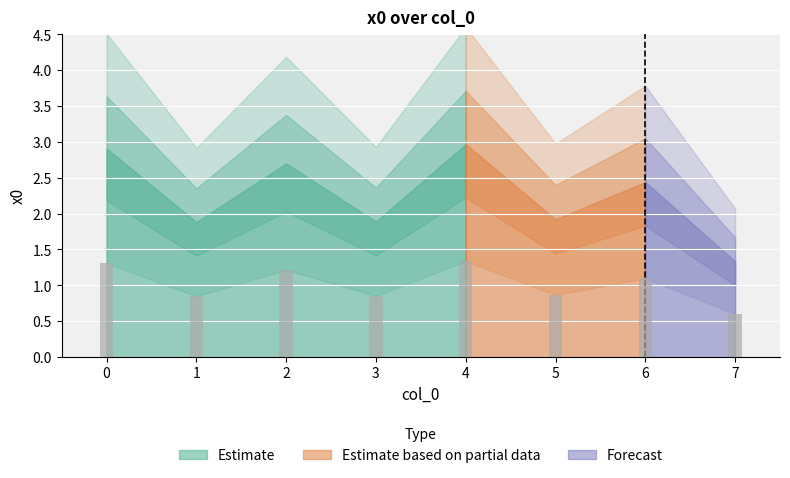

What is the difference between the values at 1 and 4?

0.5